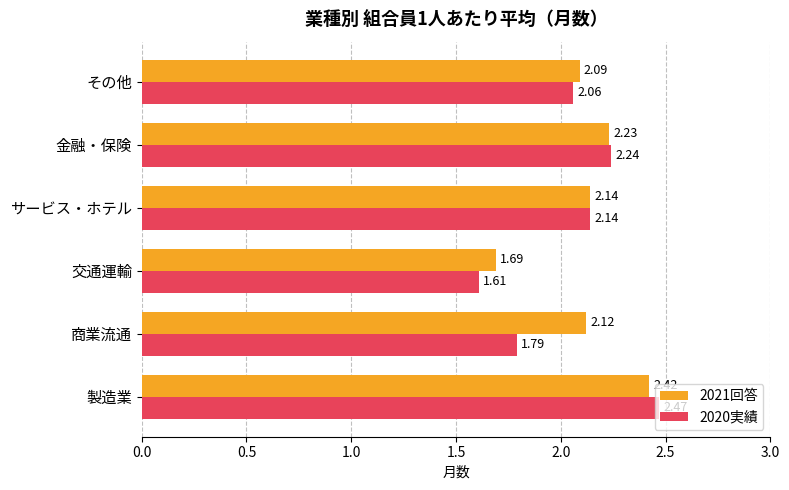

Count the 2021回答 values in the range 2 to 3.

5